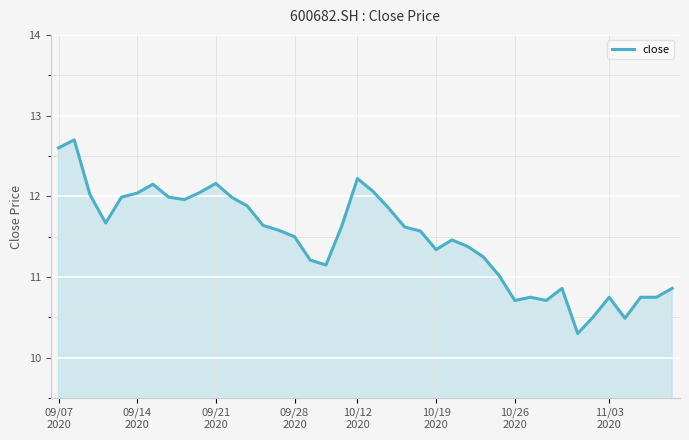

What is the smallest value displayed?

10.3